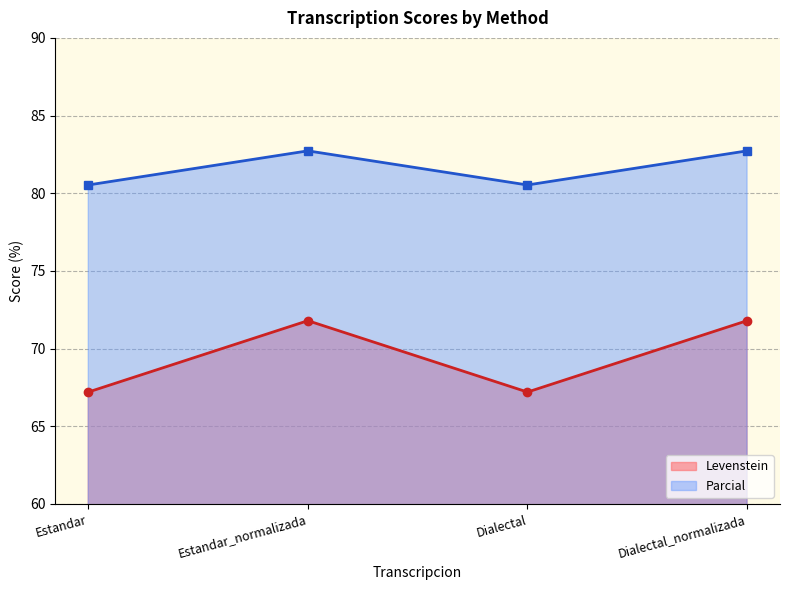

What is the sum of all Parcial values?

326.5